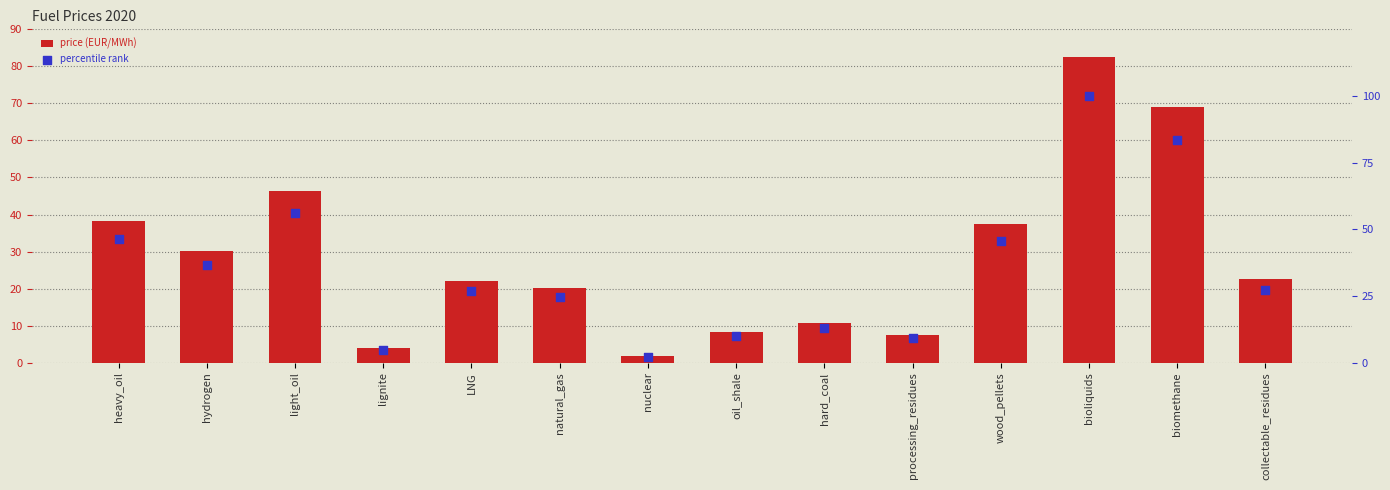

Which series contains the lowest Y value?

price (EUR/MWh)